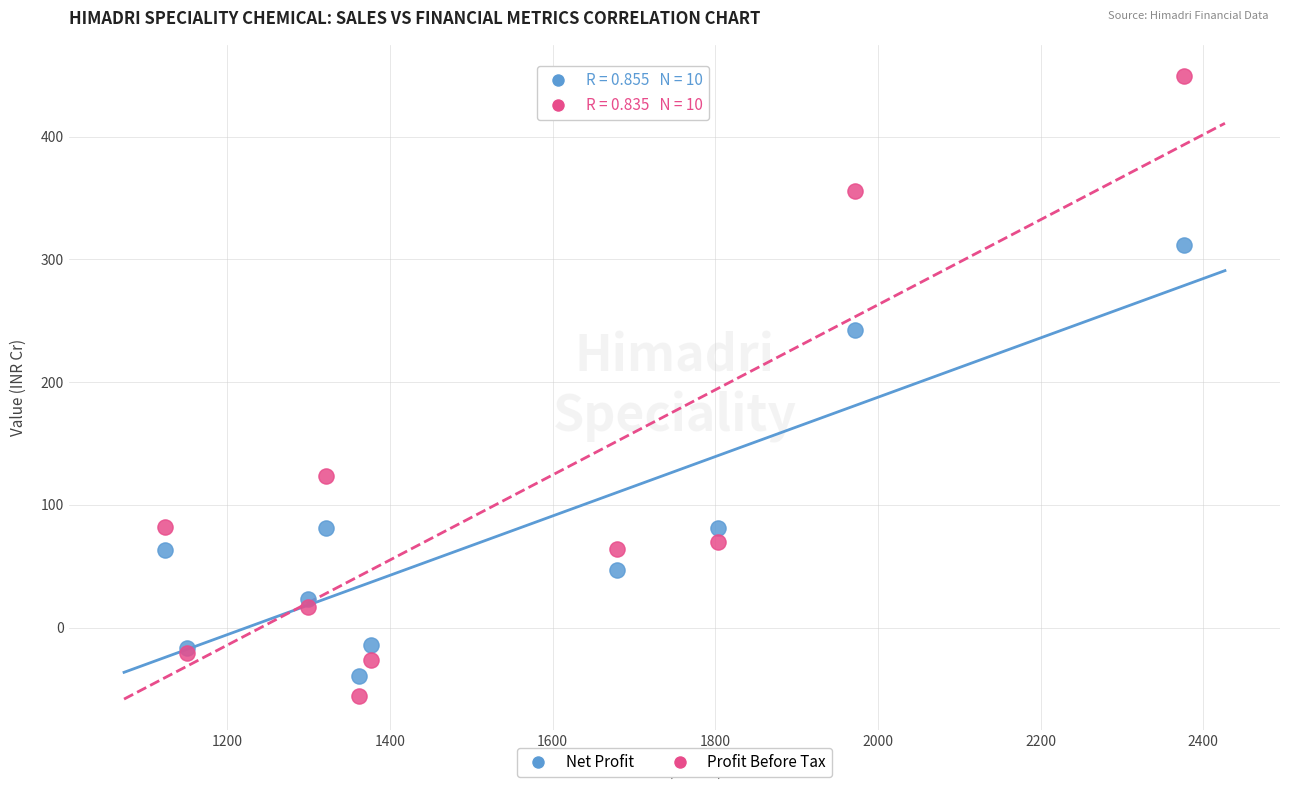

What are all the series names shown in the legend?

Net Profit, Profit Before Tax